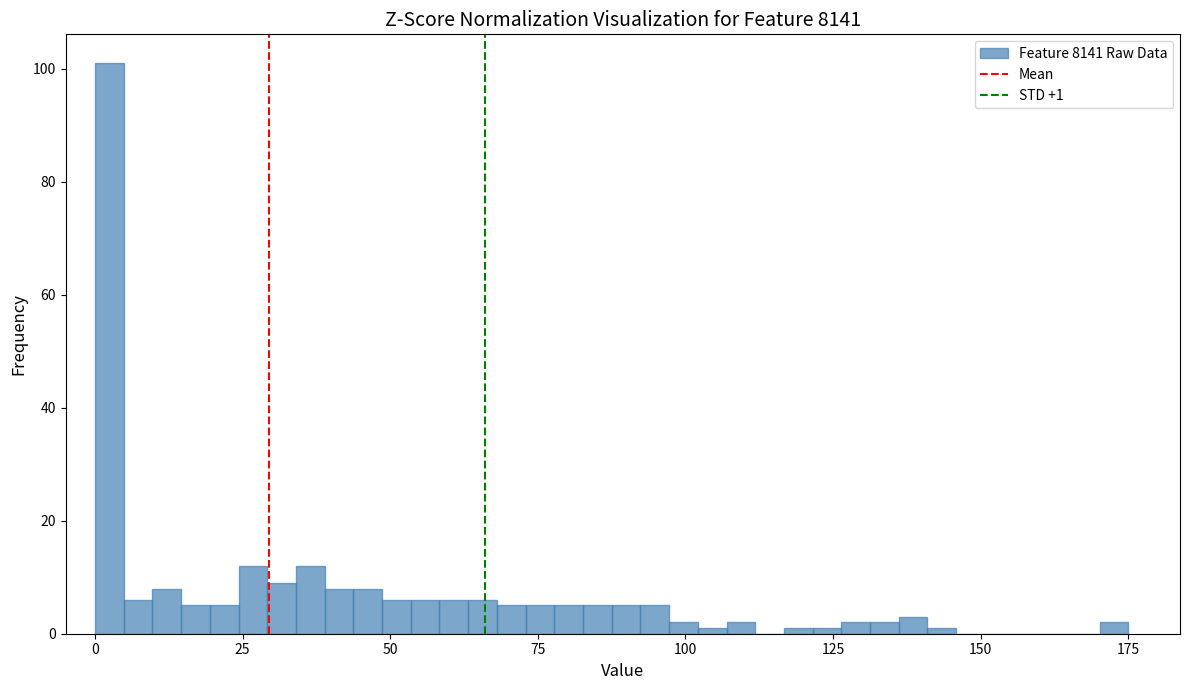

Read against the x-axis, roughly where is the centre of the tallest bar?

0